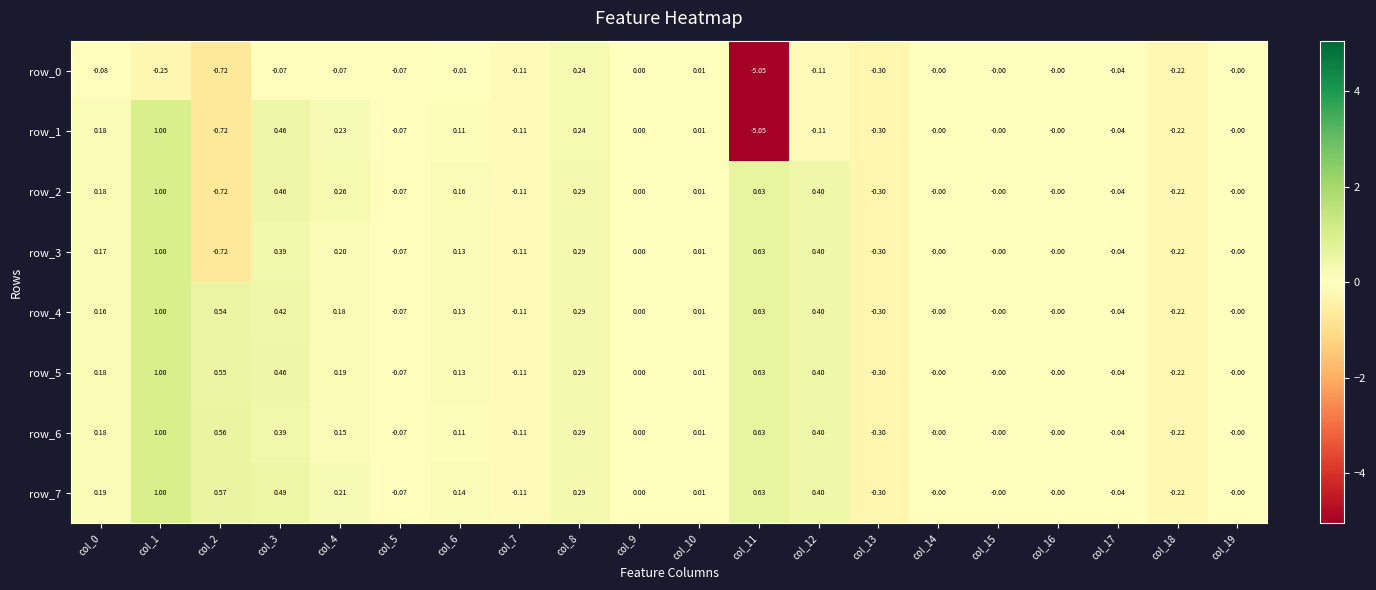

What is the difference between the maximum and second lowest values in the row_4 series?

1.2